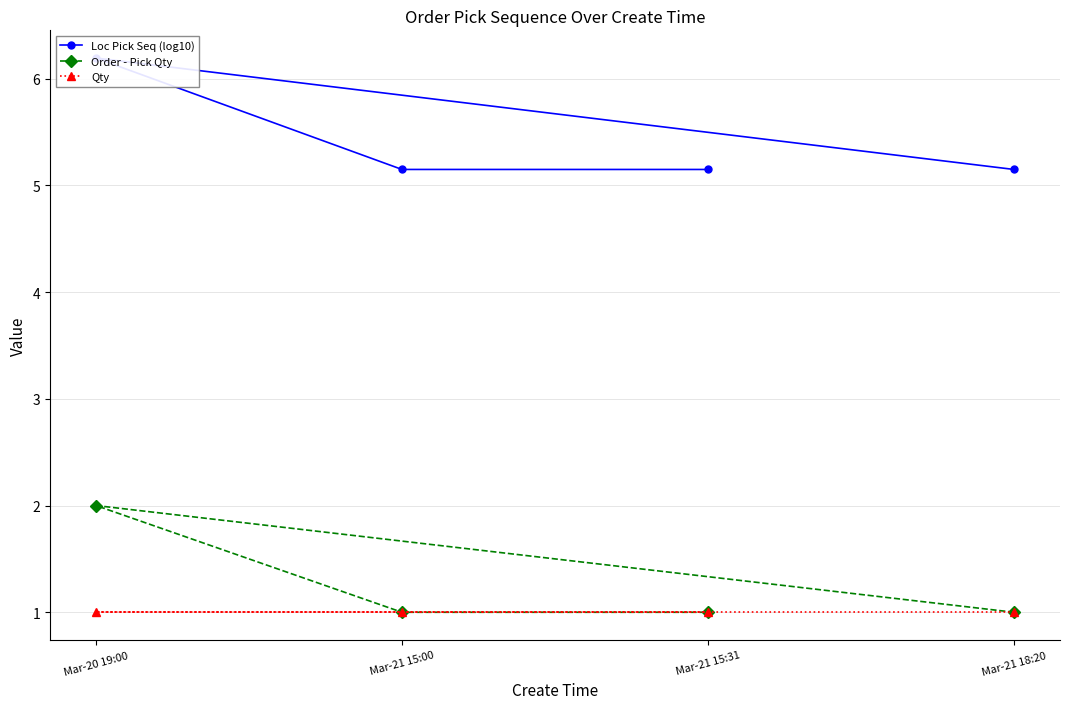

What is the smallest value displayed?

1.0